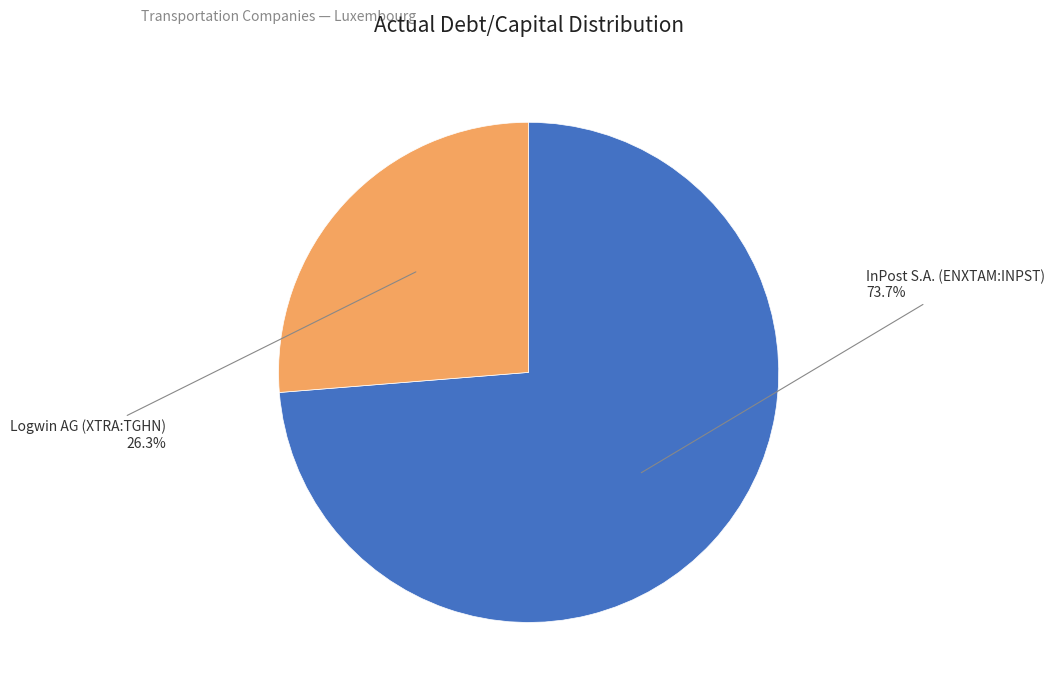

Count the number of slices in the pie.

2